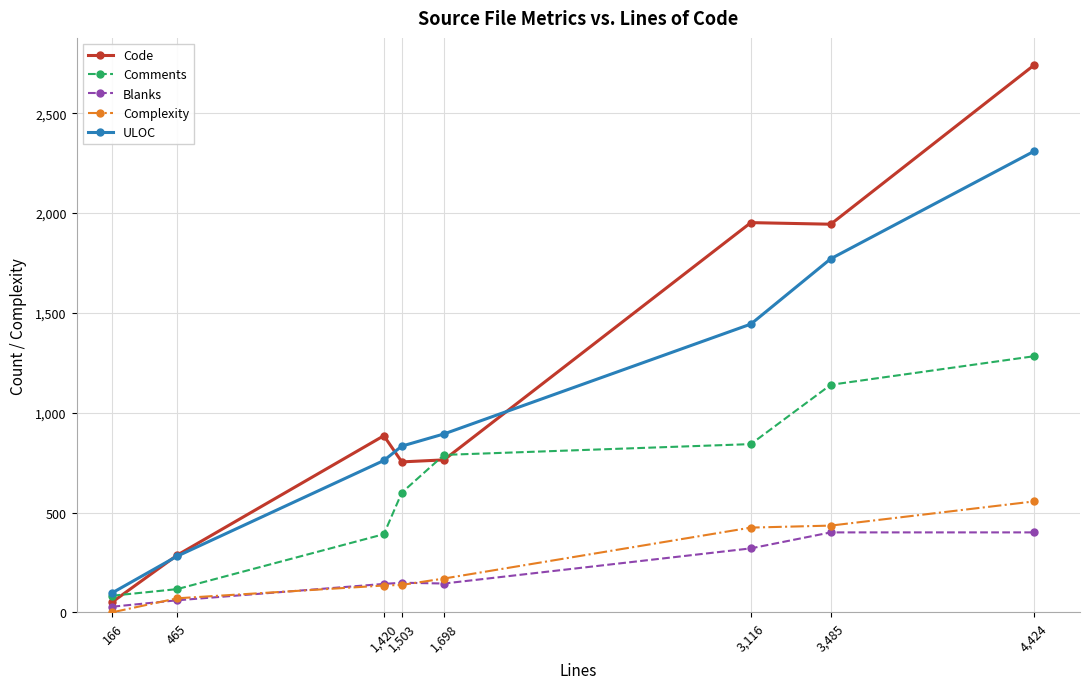

True or false: Comments has more than 2 interior local peaks.

False